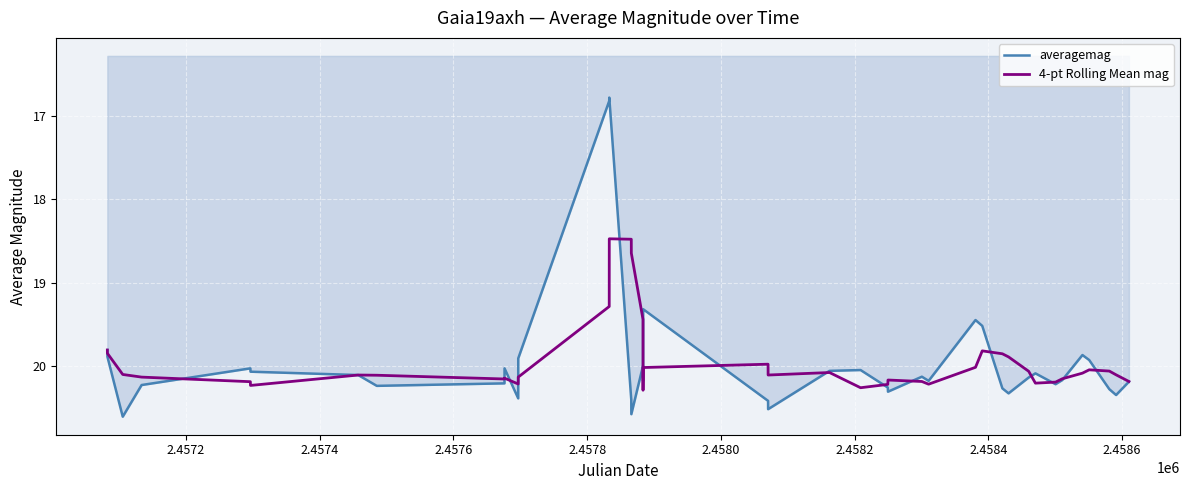

In 4-pt Rolling Mean mag, how many points are higher than both neighbors (excluding endpoints)?

8